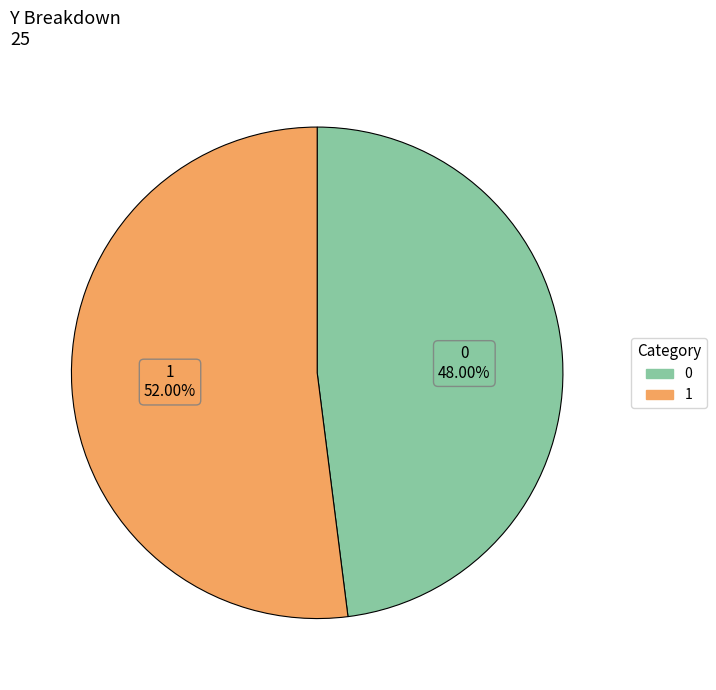

To the nearest percent, what is the difference between the largest and smallest slice percentages?

4%